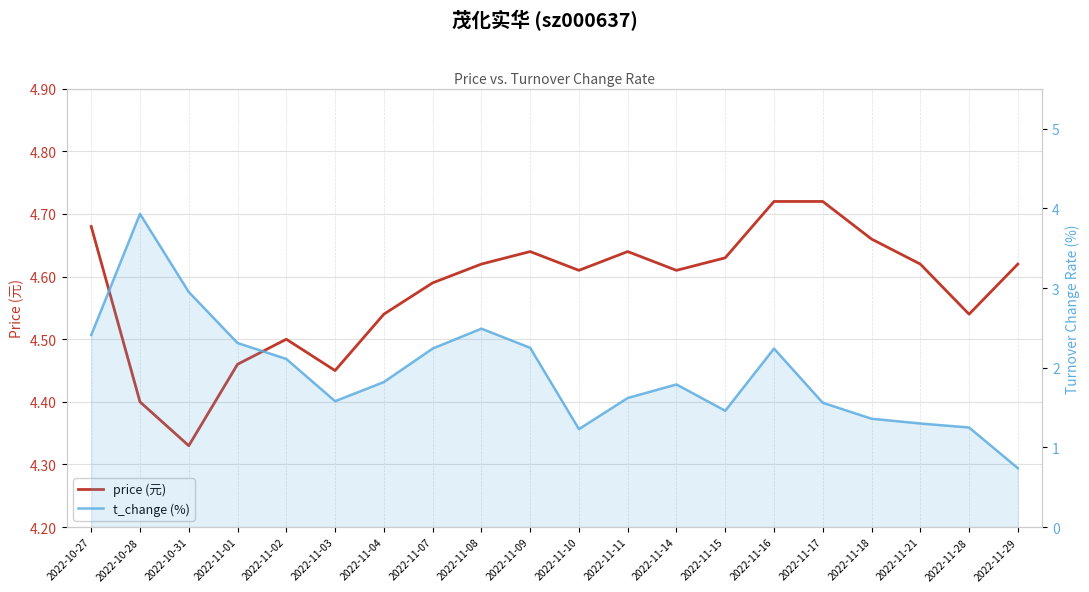

Which series has the largest total across all categories?

price (元)